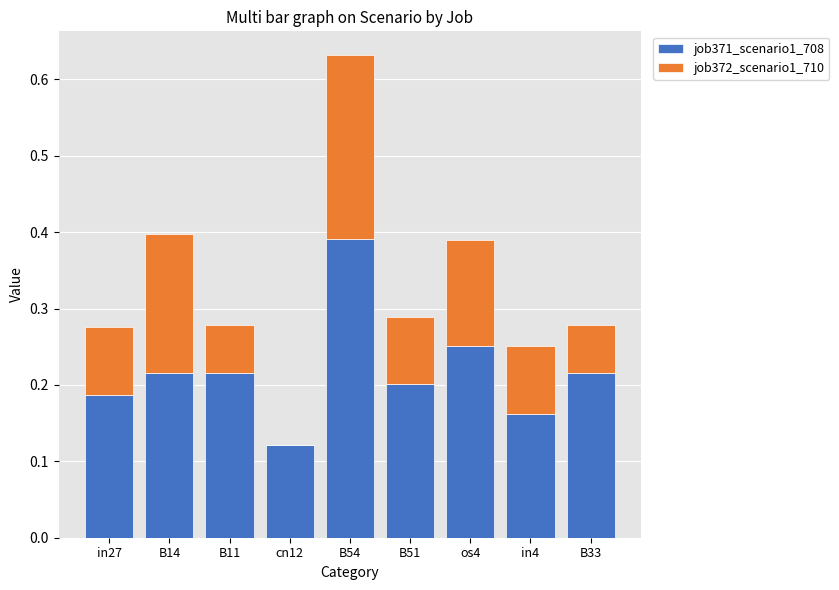

At which label does job371_scenario1_708 reach its peak?

B54